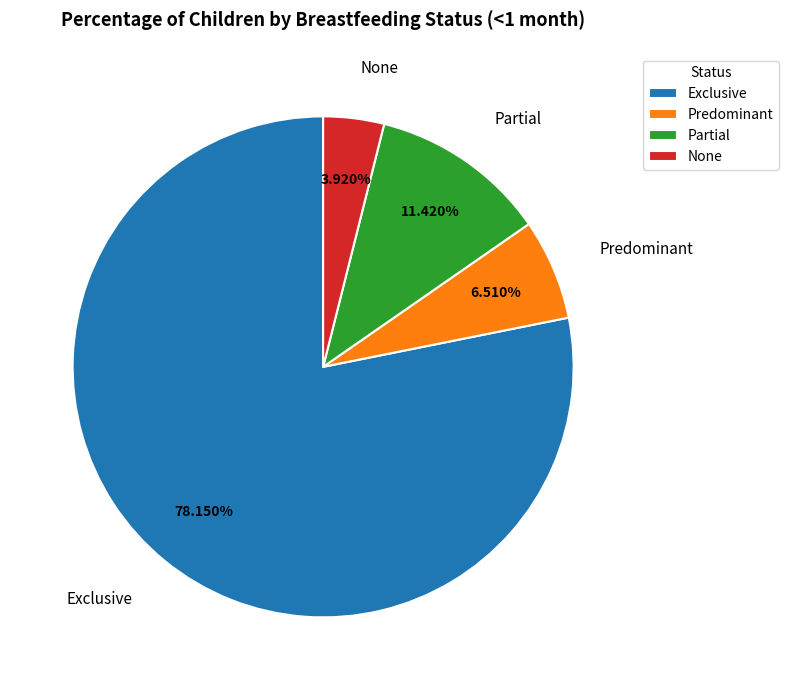

To the nearest percent, what is the difference between the Partial and Predominant slice percentages?

5%